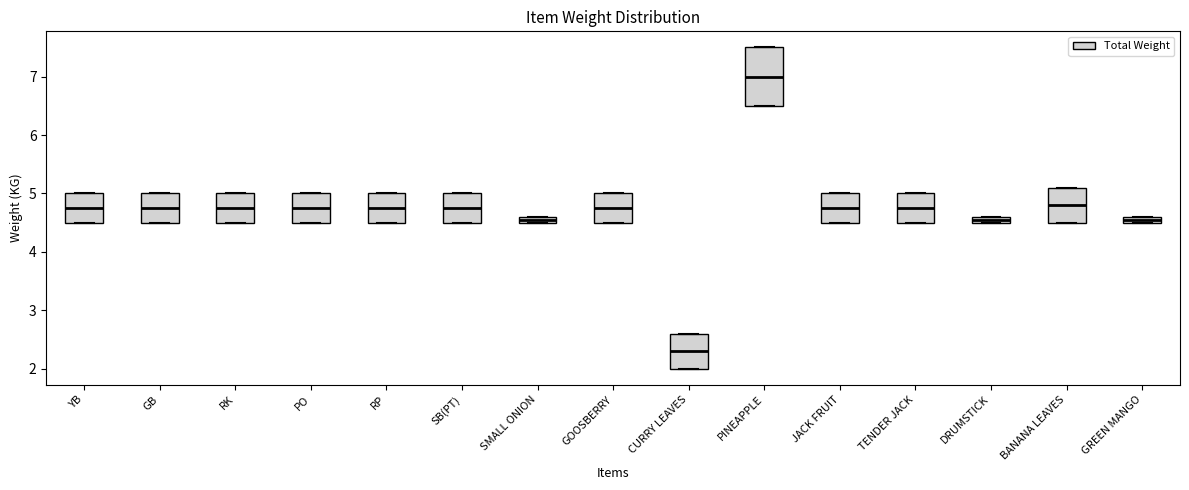

Where is the lower edge of the box for GREEN MANGO on the y-axis? The values are not printed on the chart, so give them approximately, as read against the axis.

4.5